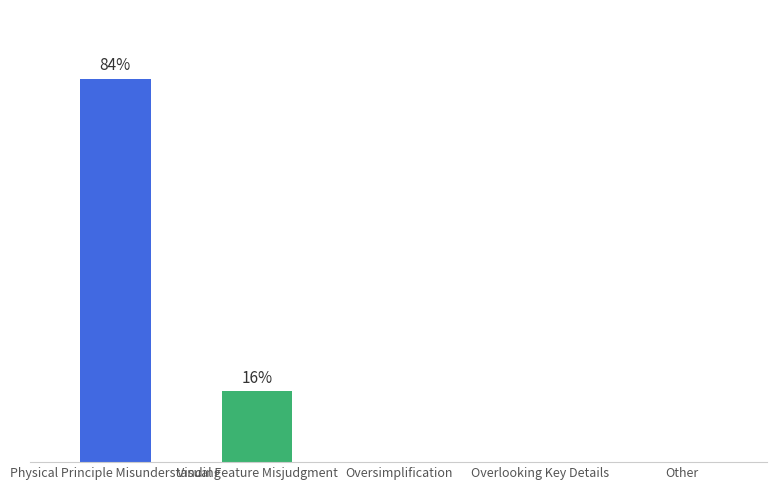

What is the difference between the maximum and minimum values?

65